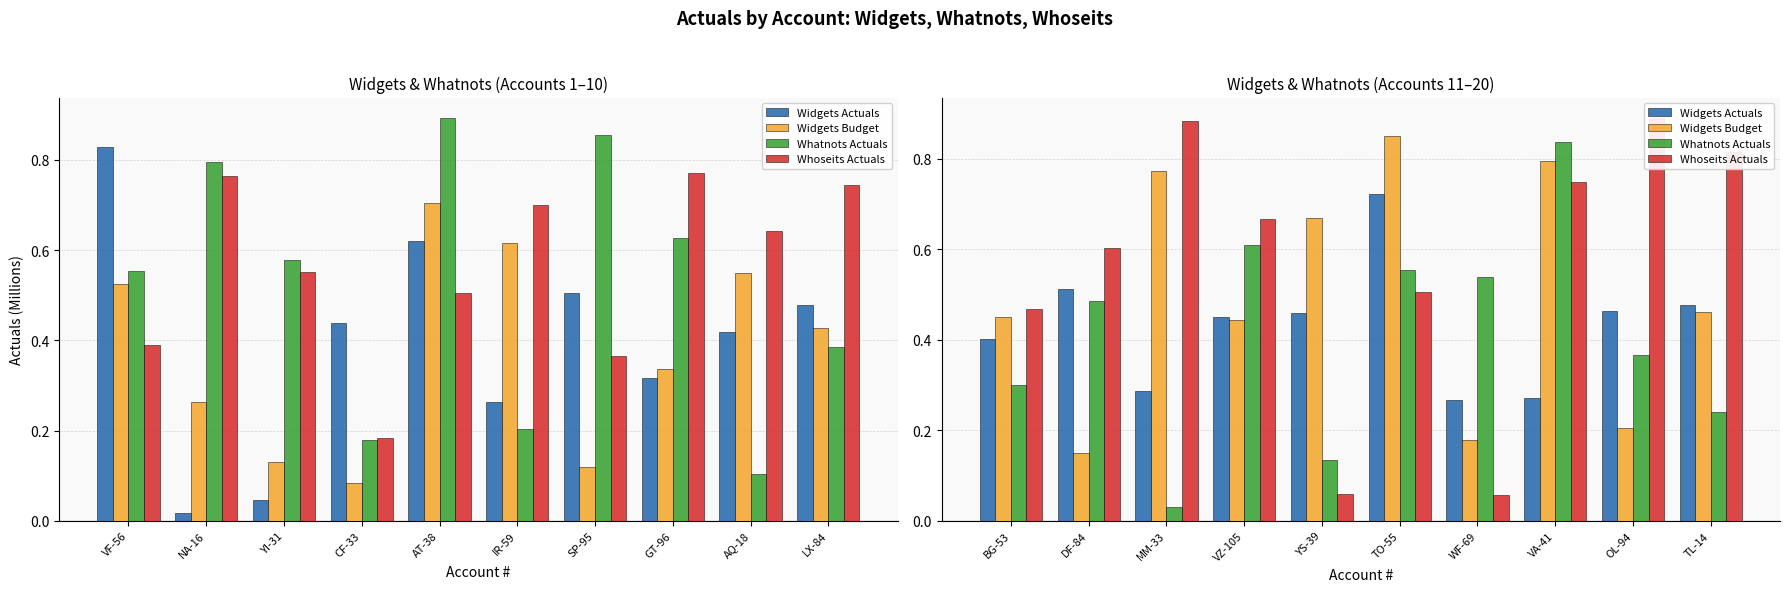

How many series are shown in this chart?

4